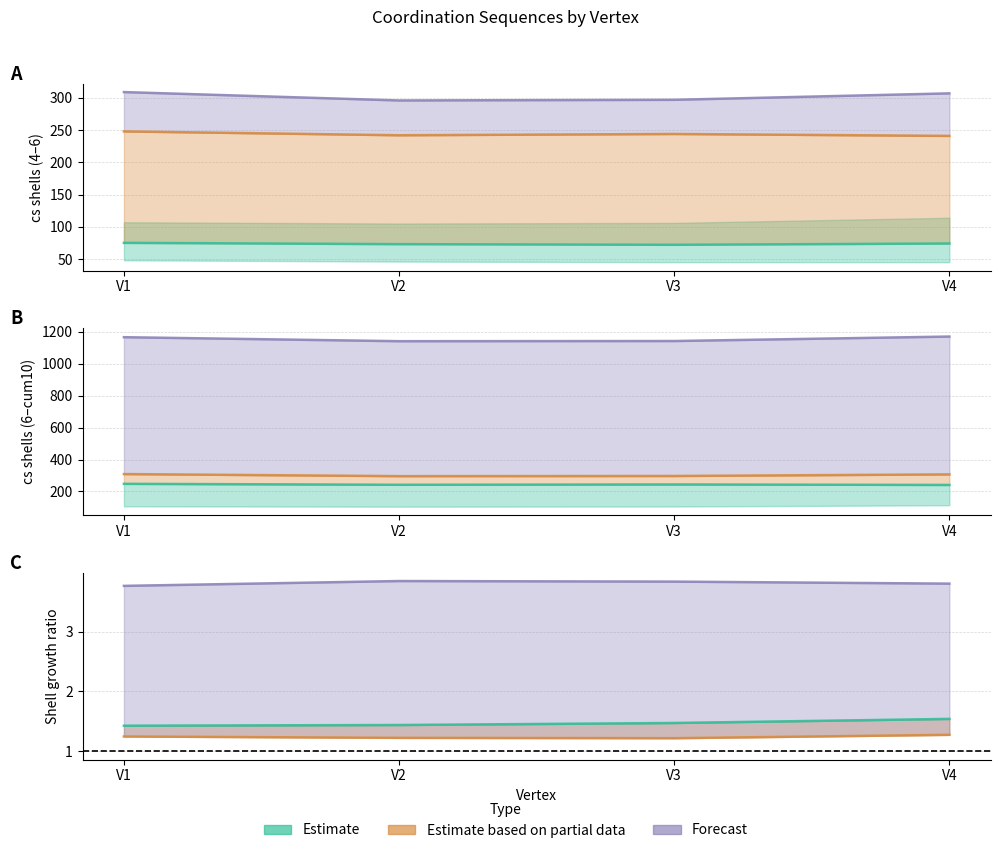

What is the maximum value shown in the chart?

1169